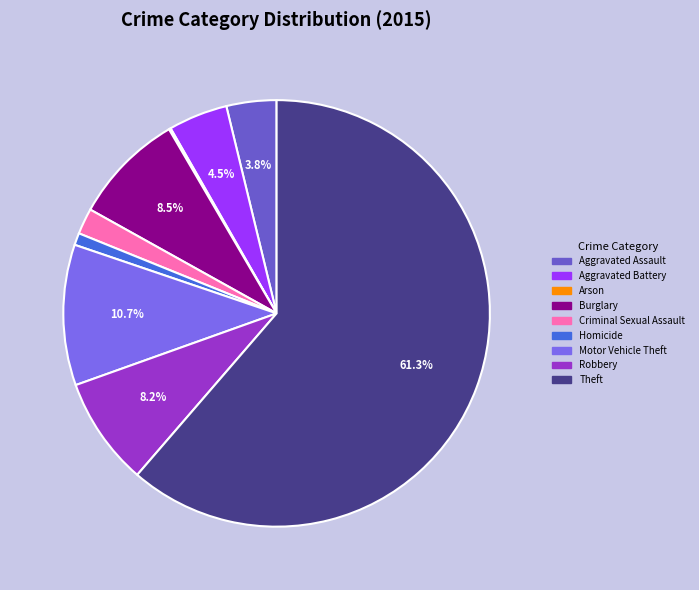

To the nearest percent, what is the average slice percentage?

11%